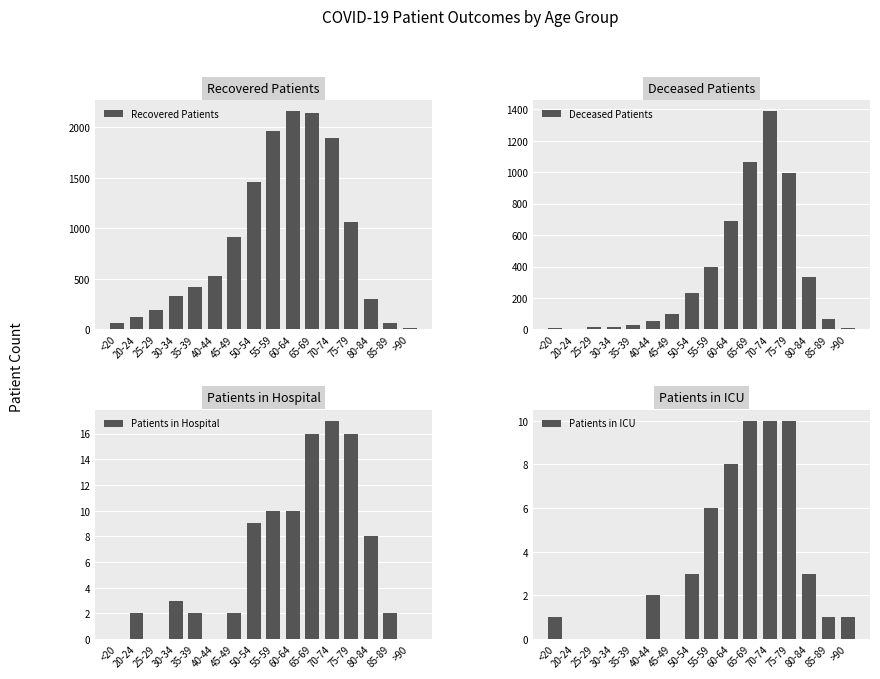

Which category has the lowest value in the Patients in ICU series?

20-24